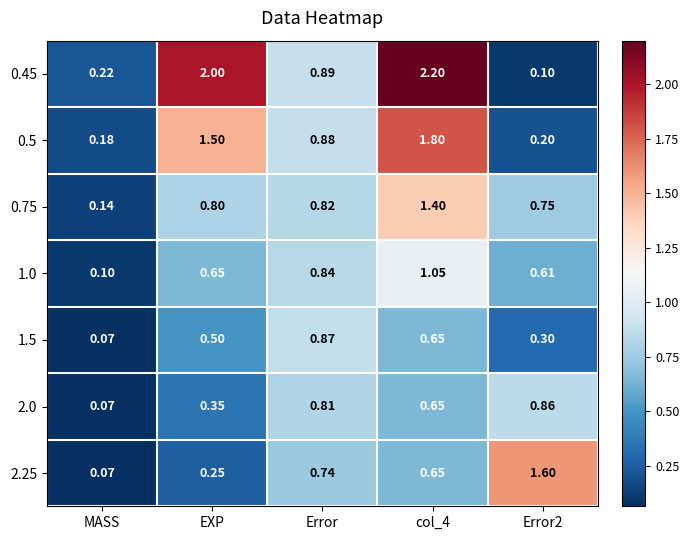

Which series has the widest spread of values?

0.45